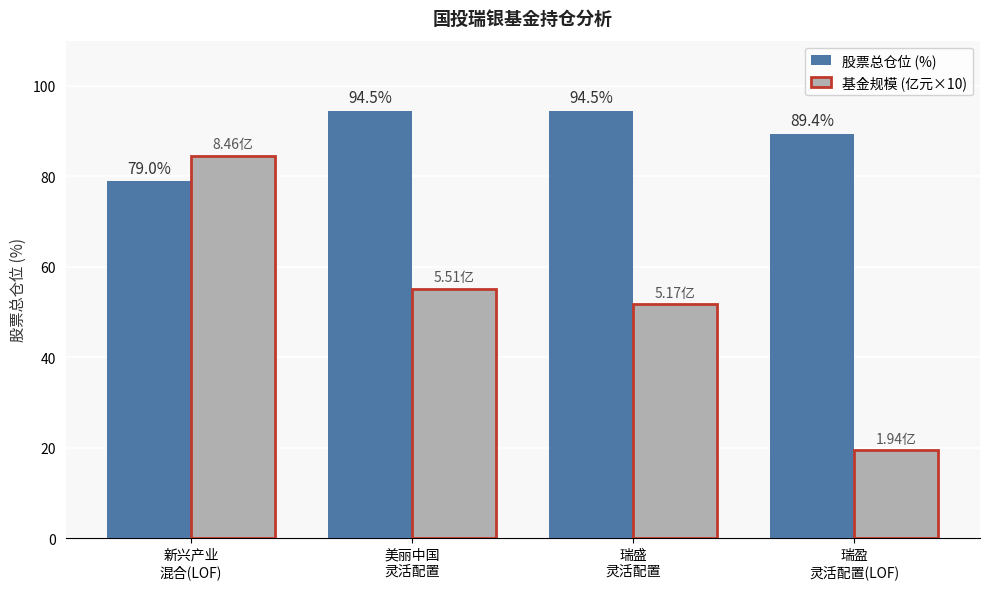

List the series in order of their peak value, highest first.

股票总仓位 (%), 基金规模 (亿元×10)